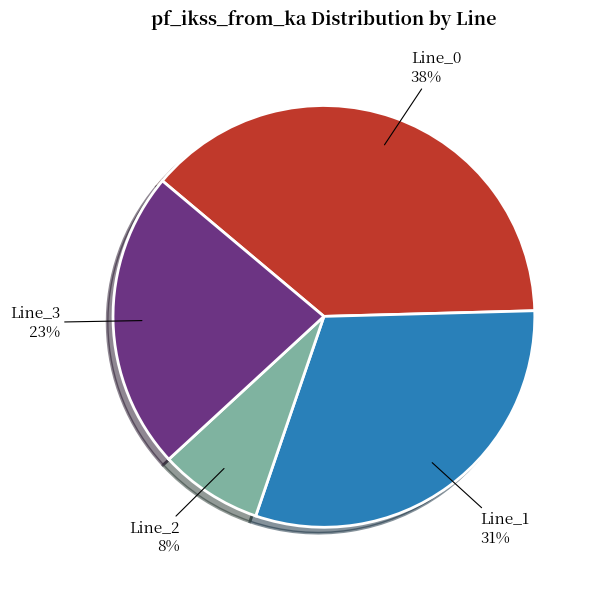

Does Line_3 represent more than half of the total?

No